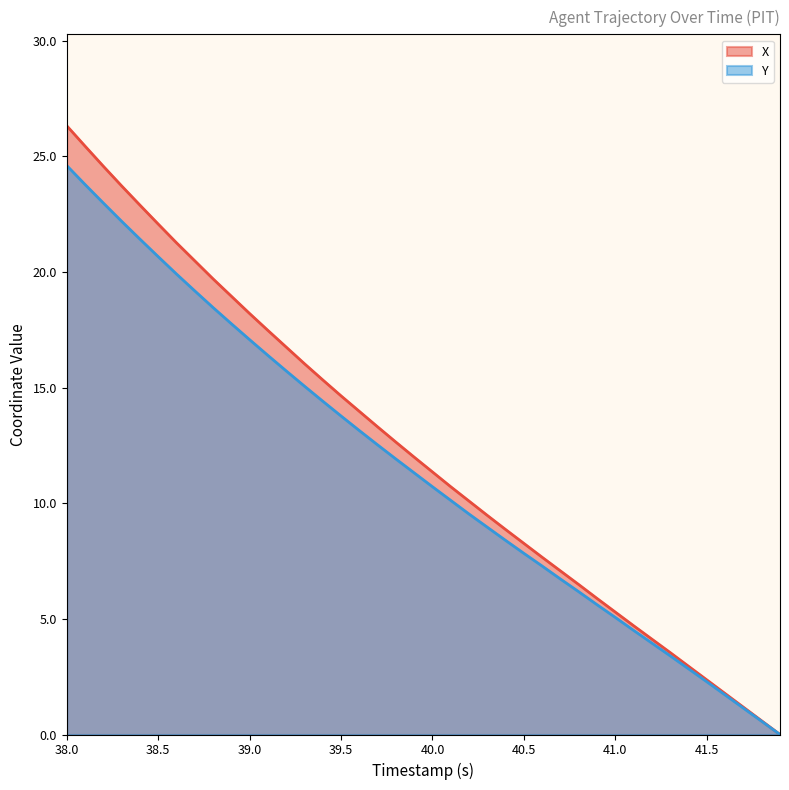

List the series in order of their peak value, lowest first.

Y, X